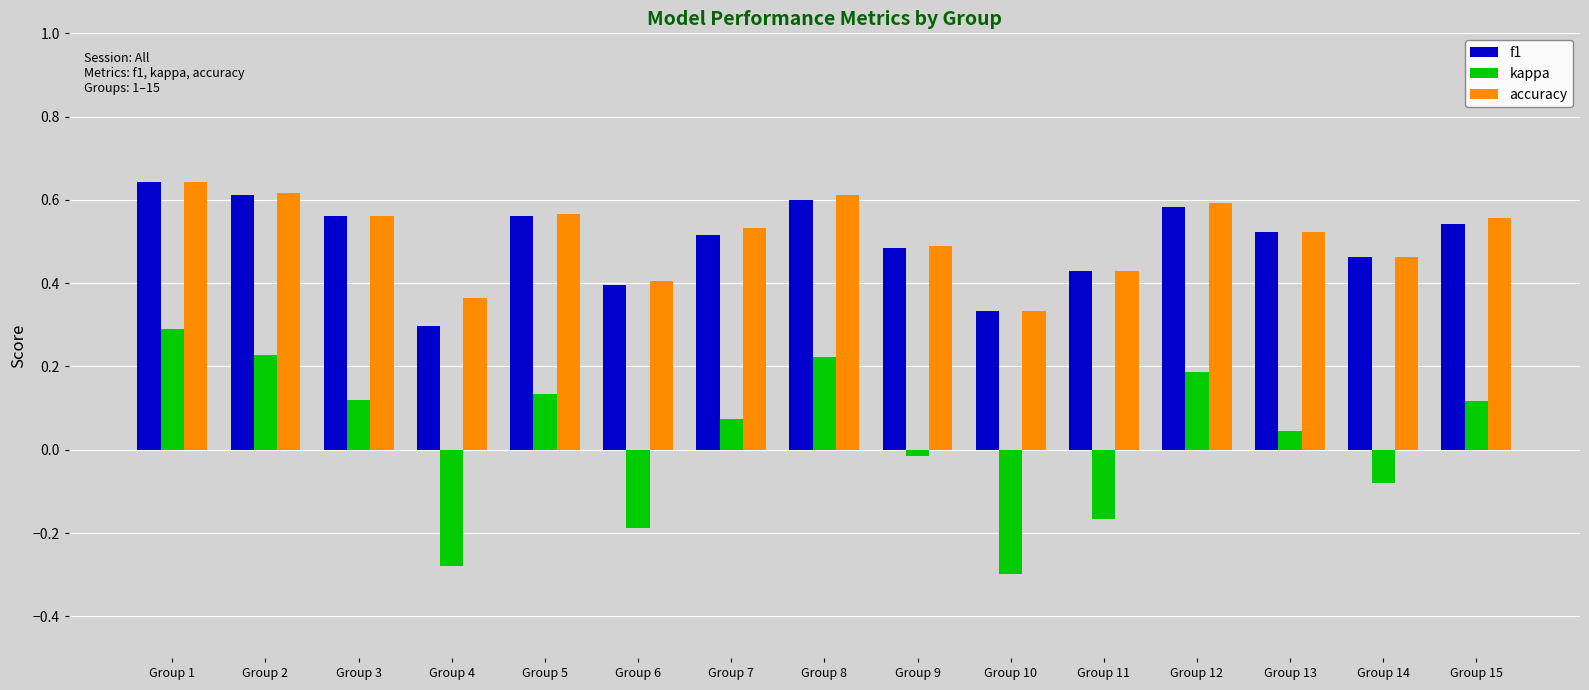

At which label does kappa reach its peak?

Group 1